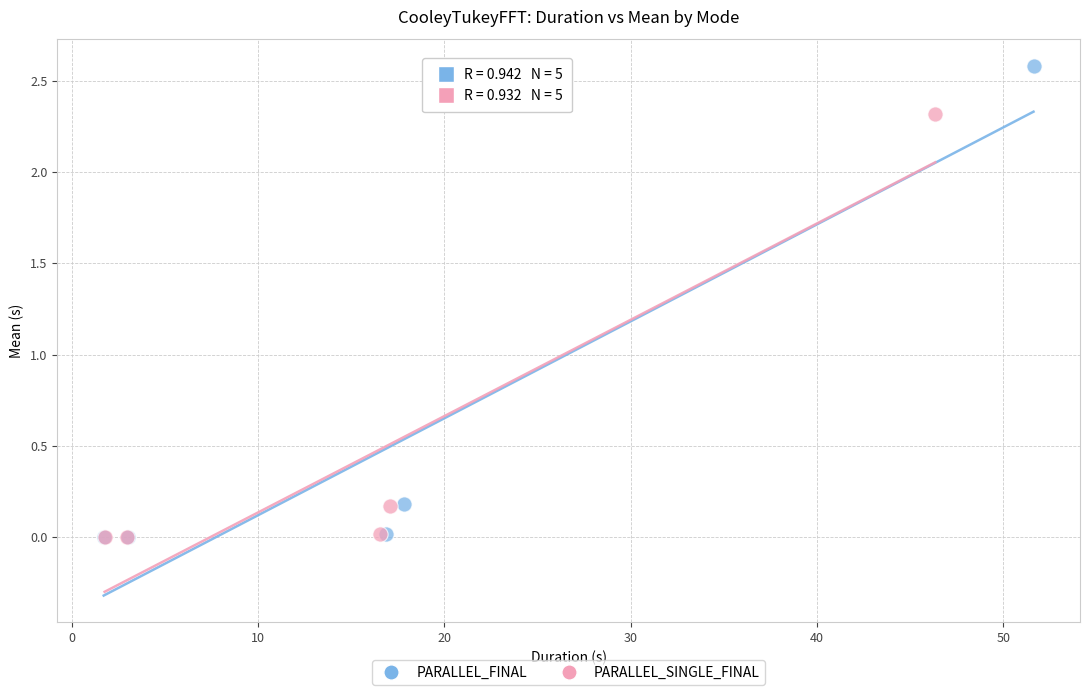

Which series contains the highest Y value?

PARALLEL_FINAL